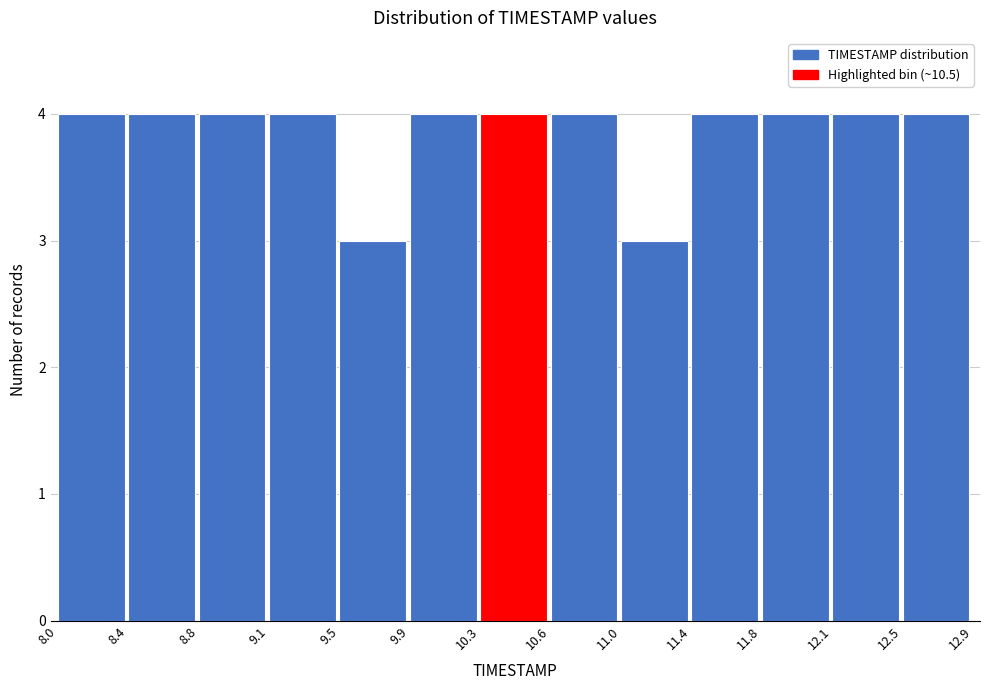

Reading left to right, list every bar in this chart as the range it spans on the x-axis followed by its height. The values are not printed on the chart, so give them approximately, as read against the axis.

8.0 to 8.4: 4
8.4 to 8.8: 4
8.8 to 9.1: 4
9.1 to 9.5: 4
9.5 to 9.9: 3
9.9 to 10.3: 4
10.3 to 10.6: 4
10.6 to 11.0: 4
11.0 to 11.4: 3
11.4 to 11.8: 4
11.8 to 12.1: 4
12.1 to 12.5: 4
12.5 to 12.9: 4